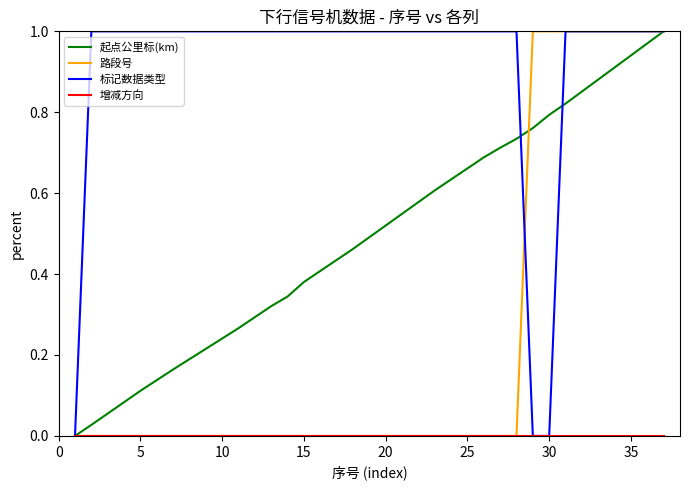

Which series has the largest total across all categories?

标记数据类型